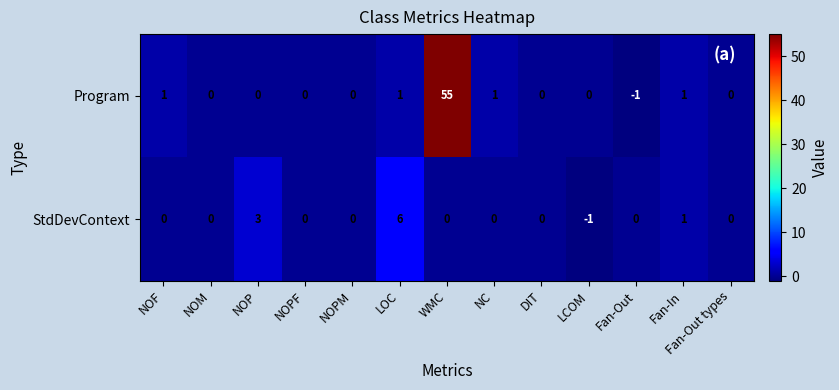

What is the total value across all series at LOC?

7